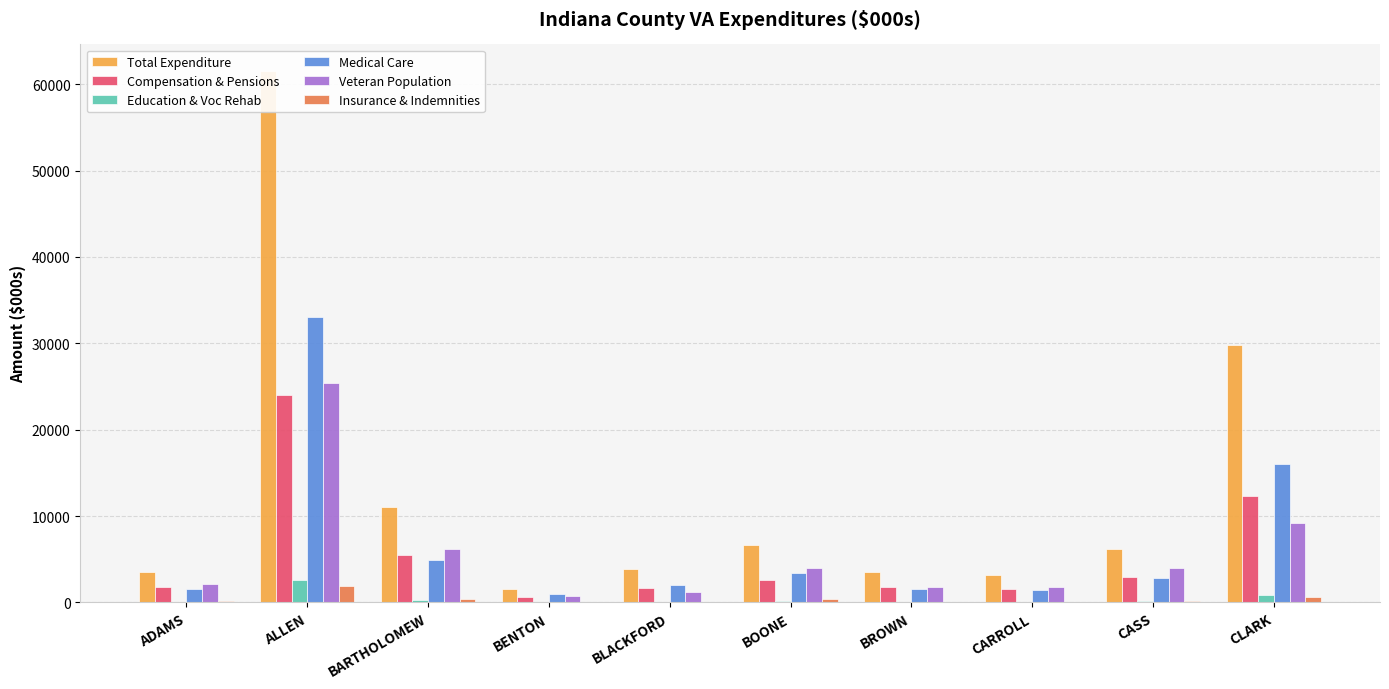

The value of Medical Care at CASS is 4844.3. True or false?

False